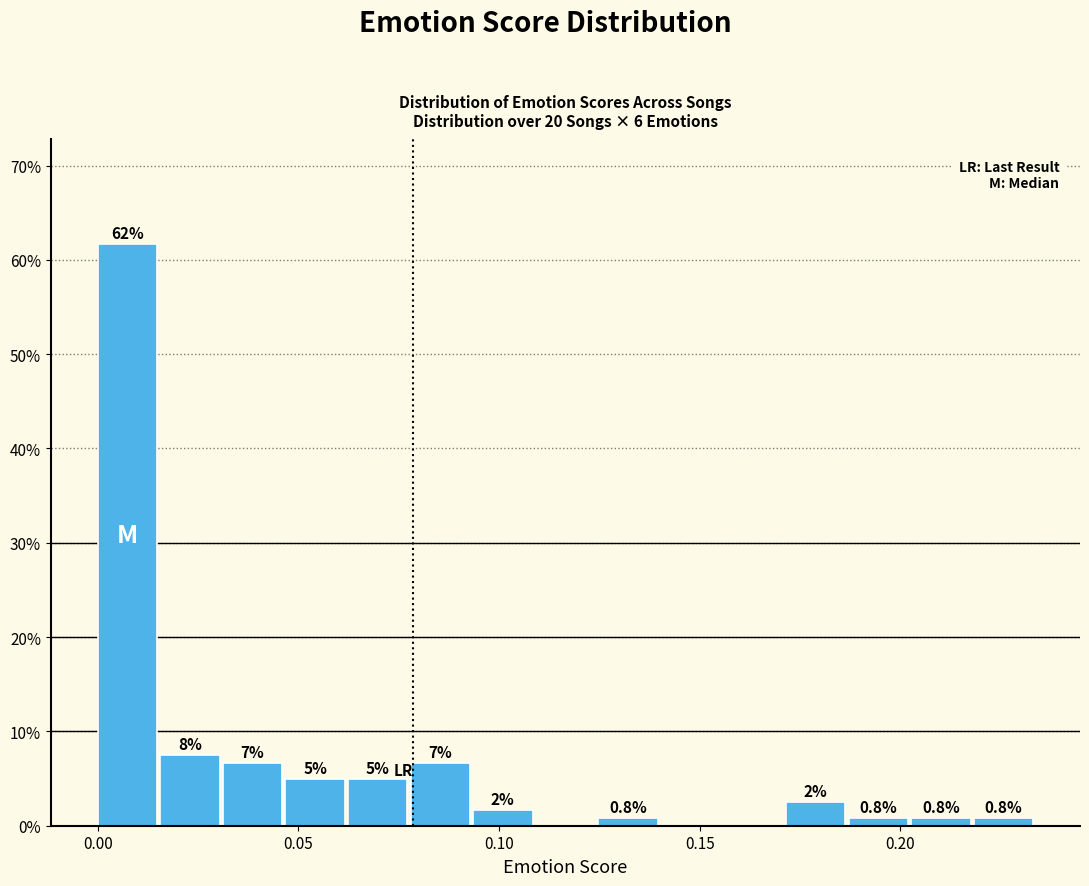

Read against the x-axis, roughly where is the centre of the tallest bar?

0.005